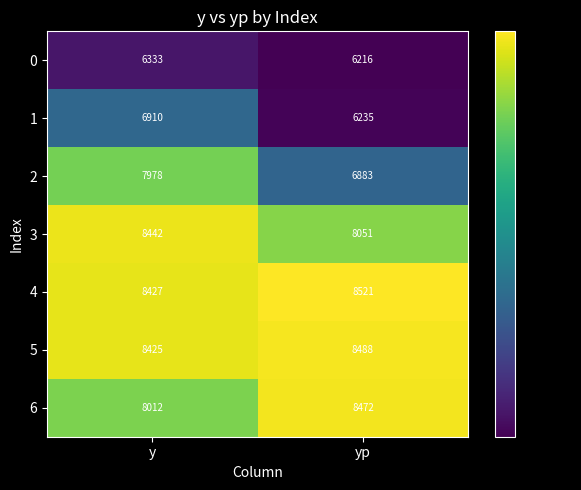

What is the difference between the maximum and minimum values in the 2 series?

1095